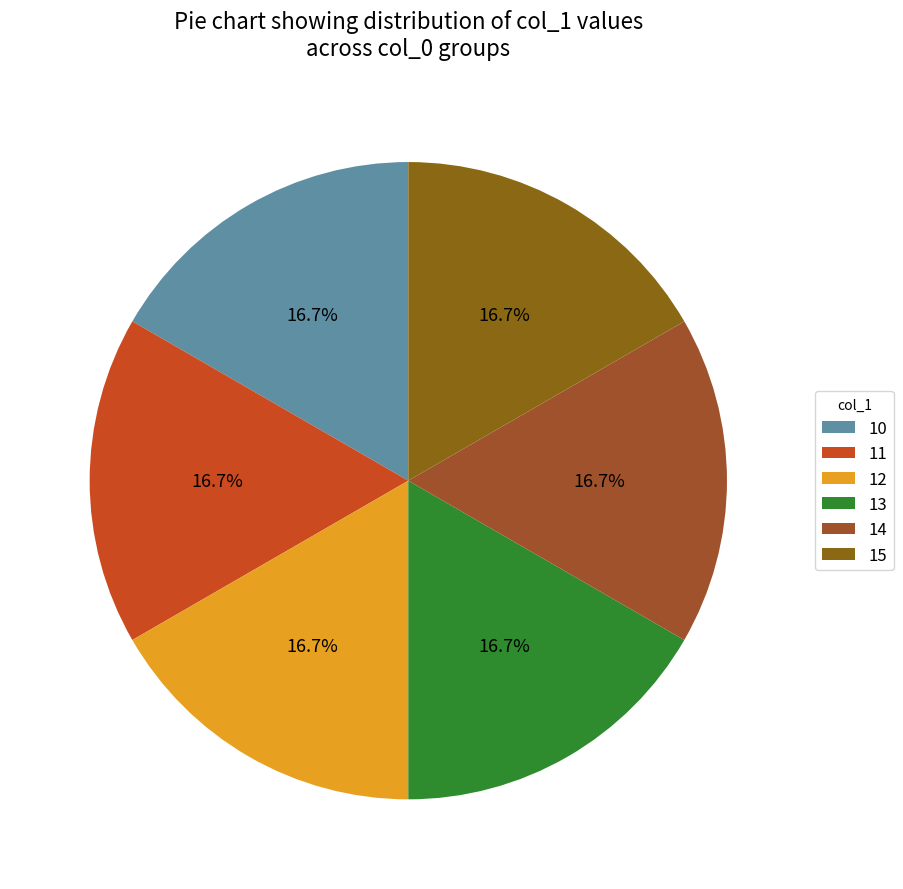

How many slices are in this pie chart?

6